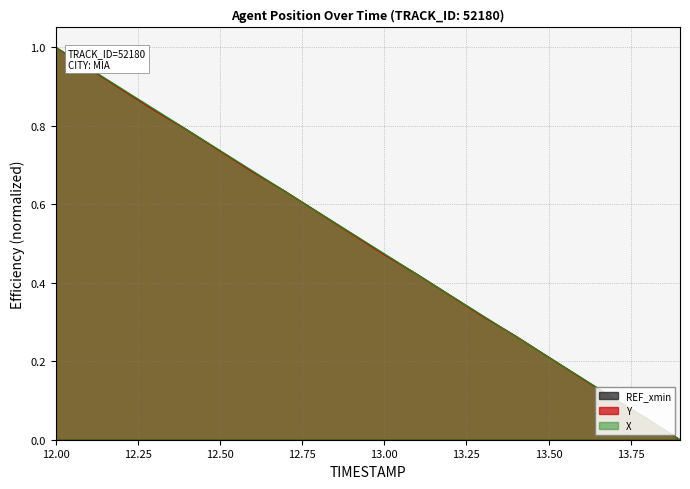

Reading left to right, list all the values displayed in this chart.

X: 12.0=1.0	12.1=0.9	12.2=0.9	12.3=0.8	12.4=0.8	12.5=0.7	12.6=0.7	12.7=0.6	12.8=0.6	12.9=0.5	13.0=0.5	13.1=0.4	13.2=0.4	13.3=0.3	13.4=0.3	13.5=0.2	13.6=0.2	13.7=0.1	13.8=0.1	13.9=0.0
Y: 12.0=1.0	12.1=0.9	12.2=0.9	12.3=0.8	12.4=0.8	12.5=0.7	12.6=0.7	12.7=0.6	12.8=0.6	12.9=0.5	13.0=0.5	13.1=0.4	13.2=0.4	13.3=0.3	13.4=0.3	13.5=0.2	13.6=0.2	13.7=0.1	13.8=0.1	13.9=0.0